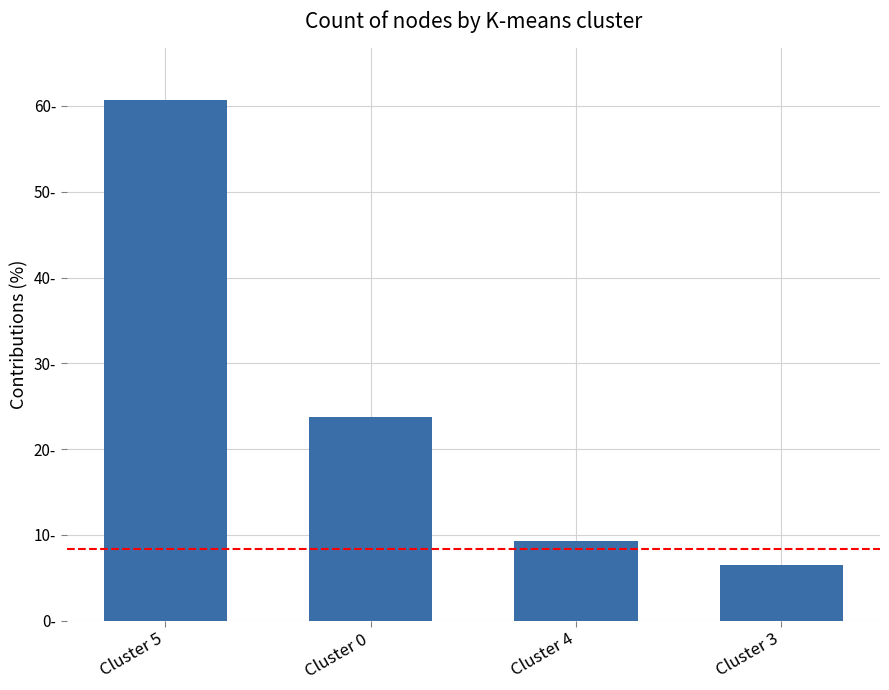

True or false: the data shows 12.2 at Cluster 4.

False